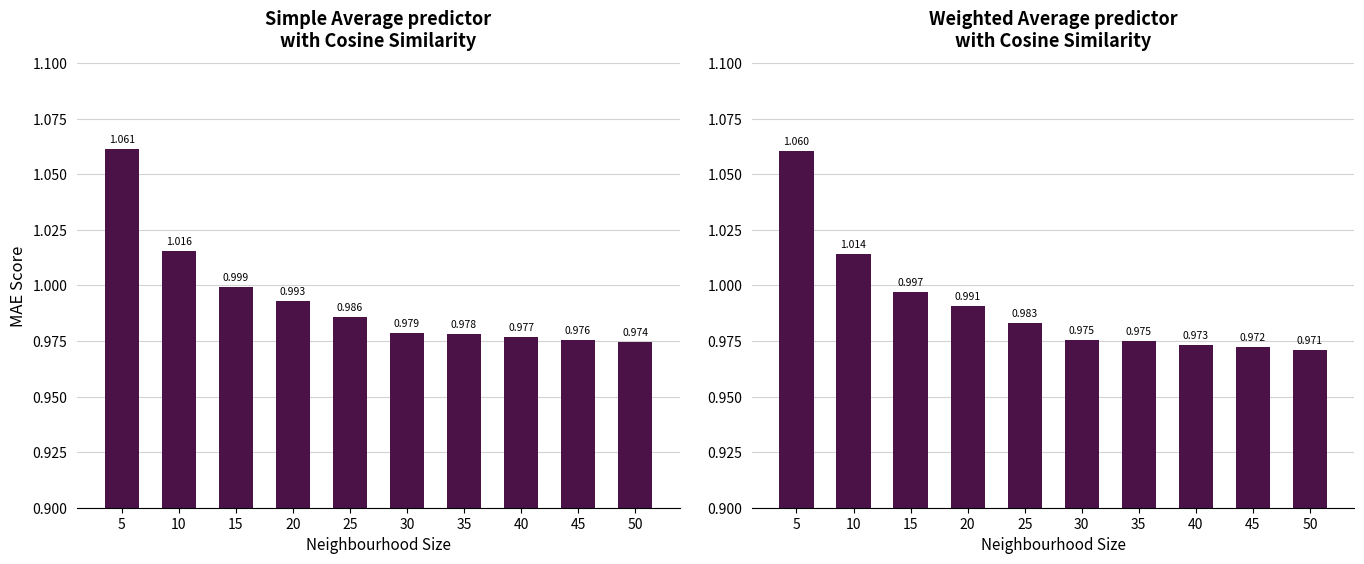

How many bars are there in total?

20